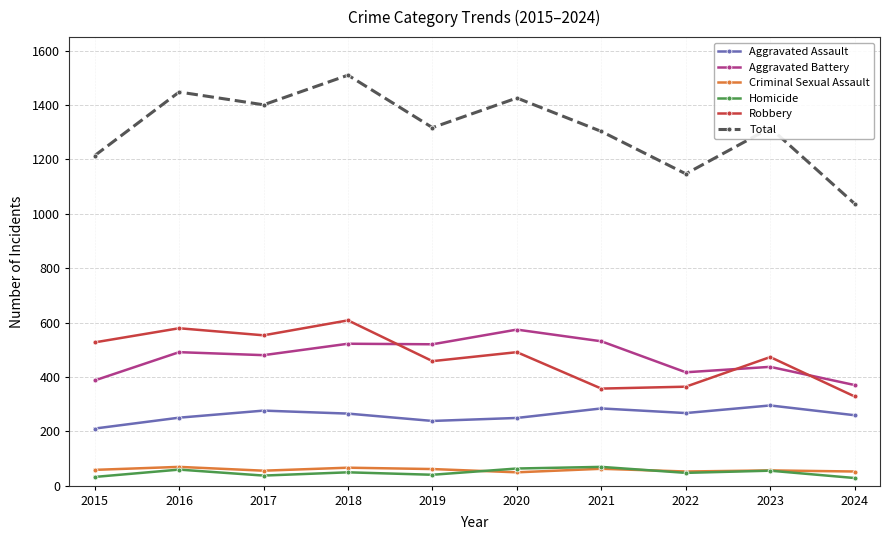

Which series has the largest range (max minus min)?

Total